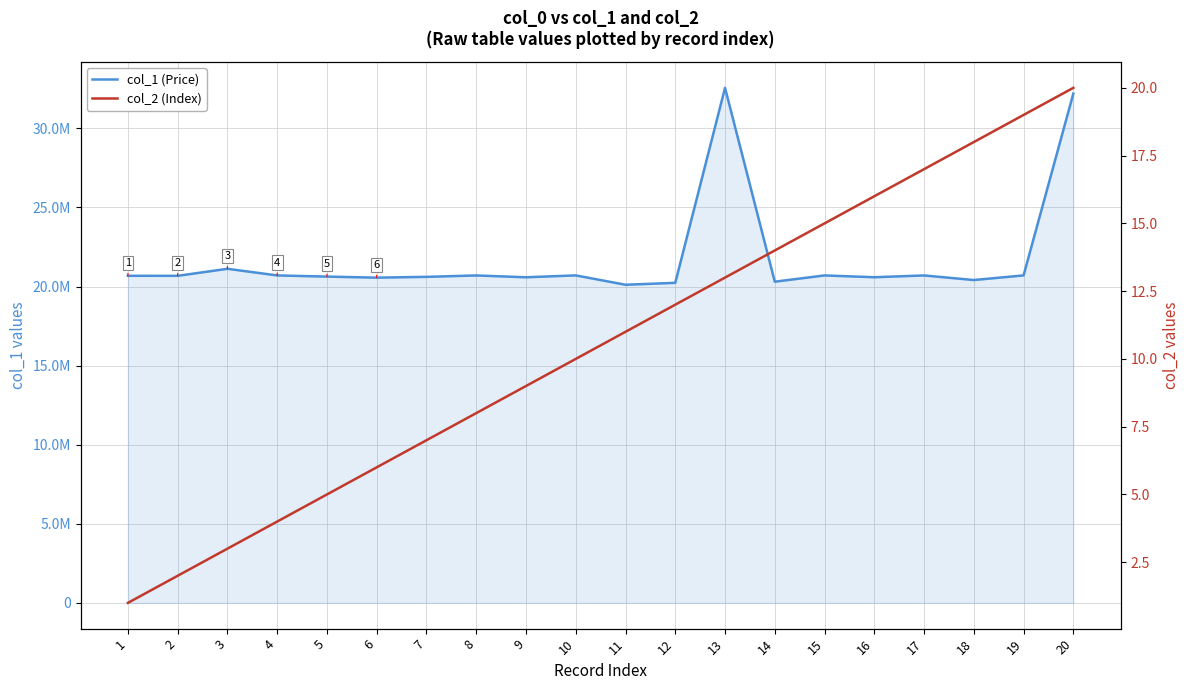

True or false: col_1 (Price) has a value of 19613128 at 13.

False